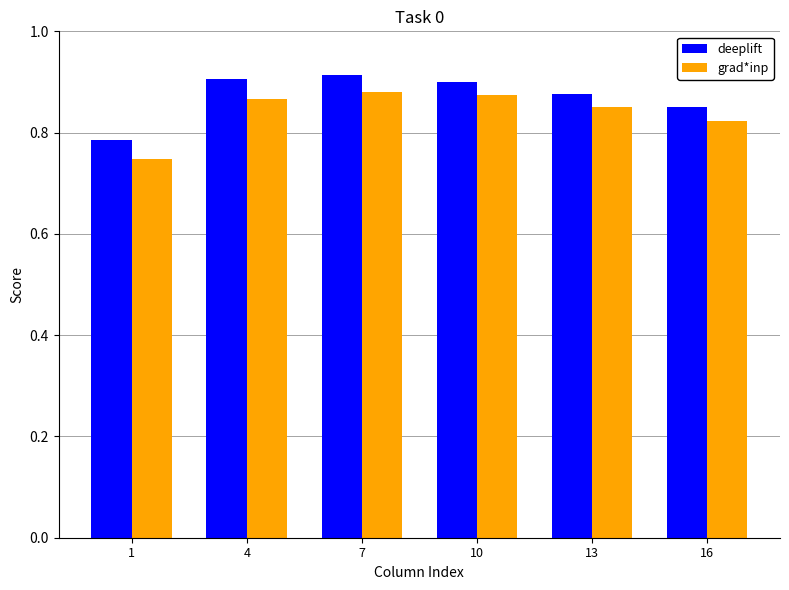

What are all the series names shown in the legend?

deeplift, grad*inp